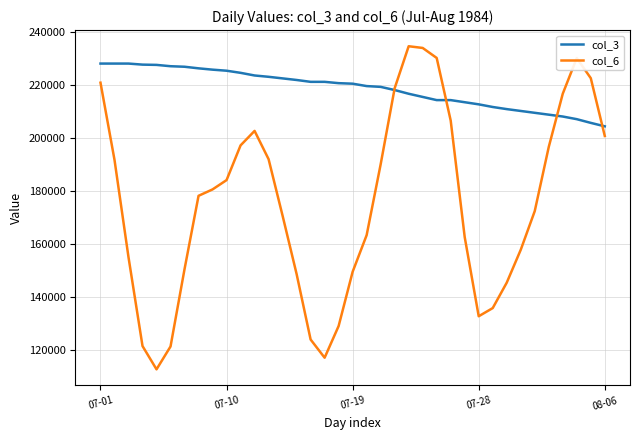

What is the greatest value displayed?

234745.2